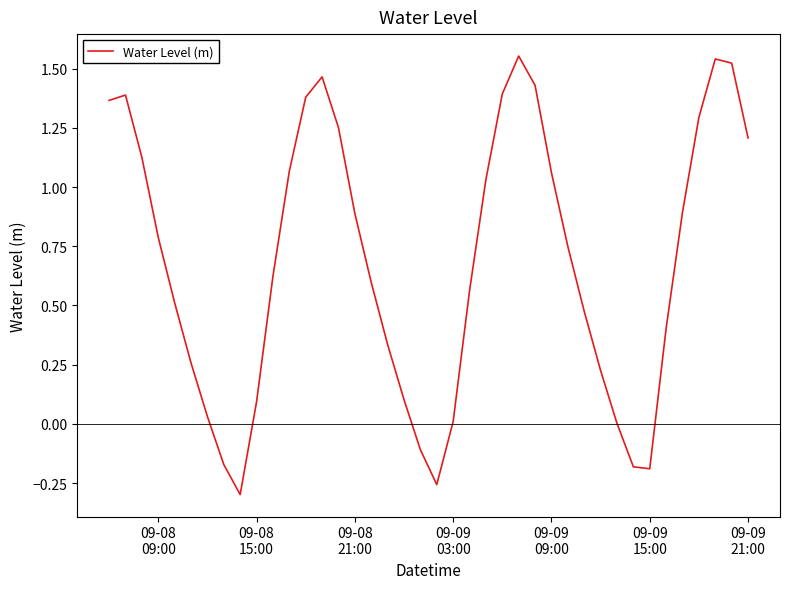

What is the difference between the maximum and minimum values?

1.9